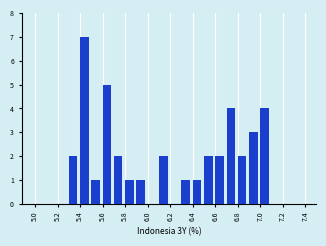

What is the height of the bar covering 5.4 to 5.5 on the x-axis? The values are not printed on the chart, so give them approximately, as read against the axis.

7